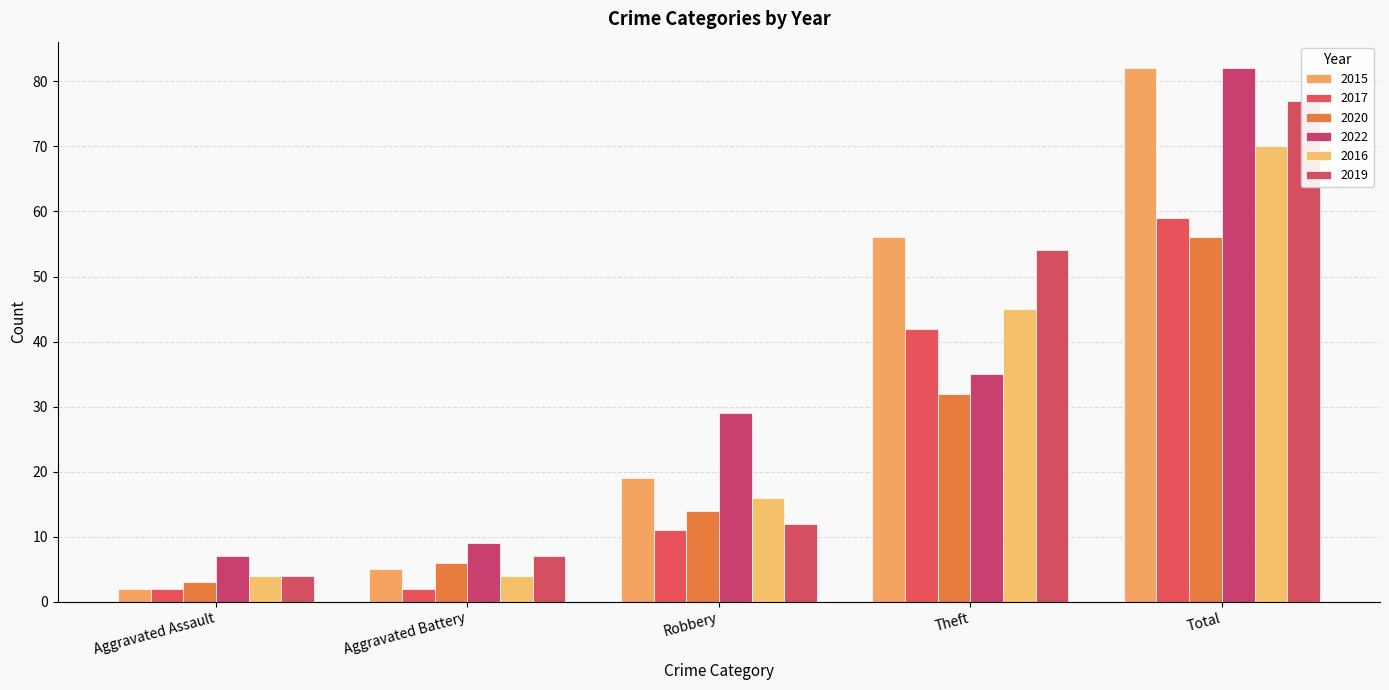

What is the average value of the 2016 series?

28